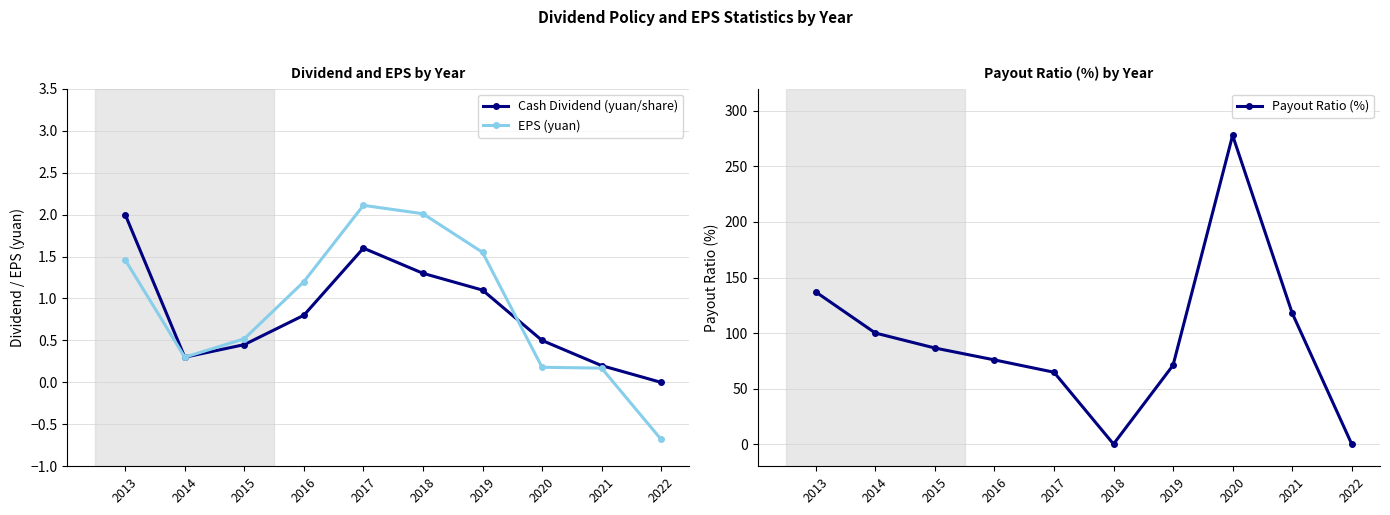

Reading left to right, extract all data points from this chart.

Cash Dividend (yuan/share): 2.0	0.3	0.5	0.8	1.6	1.3	1.1	0.5	0.2	0.0
EPS (yuan): 1.5	0.3	0.5	1.2	2.1	2.0	1.6	0.2	0.2	-0.7
Payout Ratio (%): 137.0	100.0	86.5	75.8	64.7	0.0	71.0	278.0	118.0	0.0